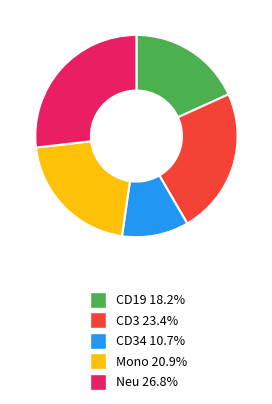

Is there any slice that represents more than half of the pie?

No